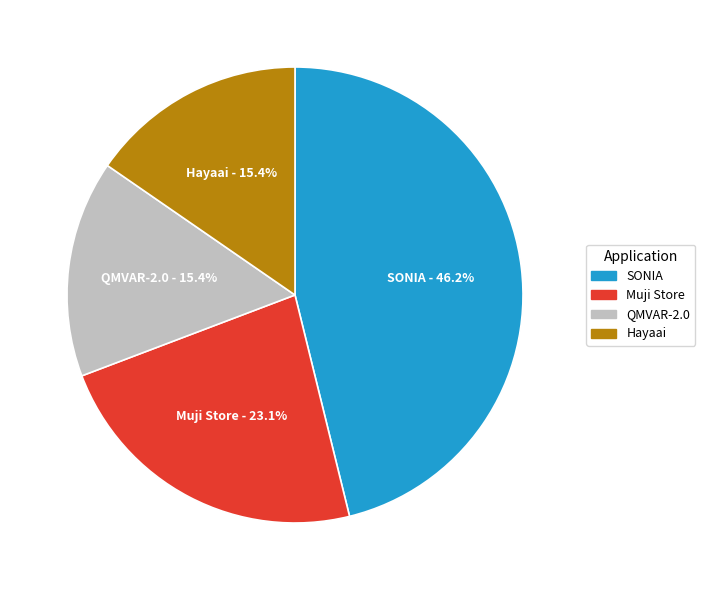

How many slices are in this pie chart?

4